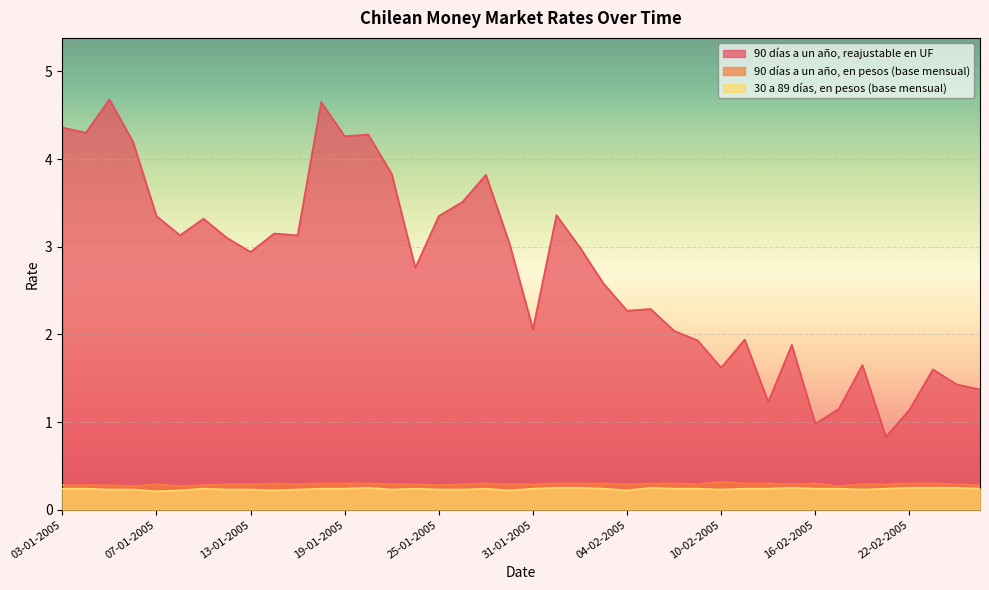

True or false: 90 días a un año, en pesos (base mensual) and 90 días a un año, reajustable en UF cross at least once.

False